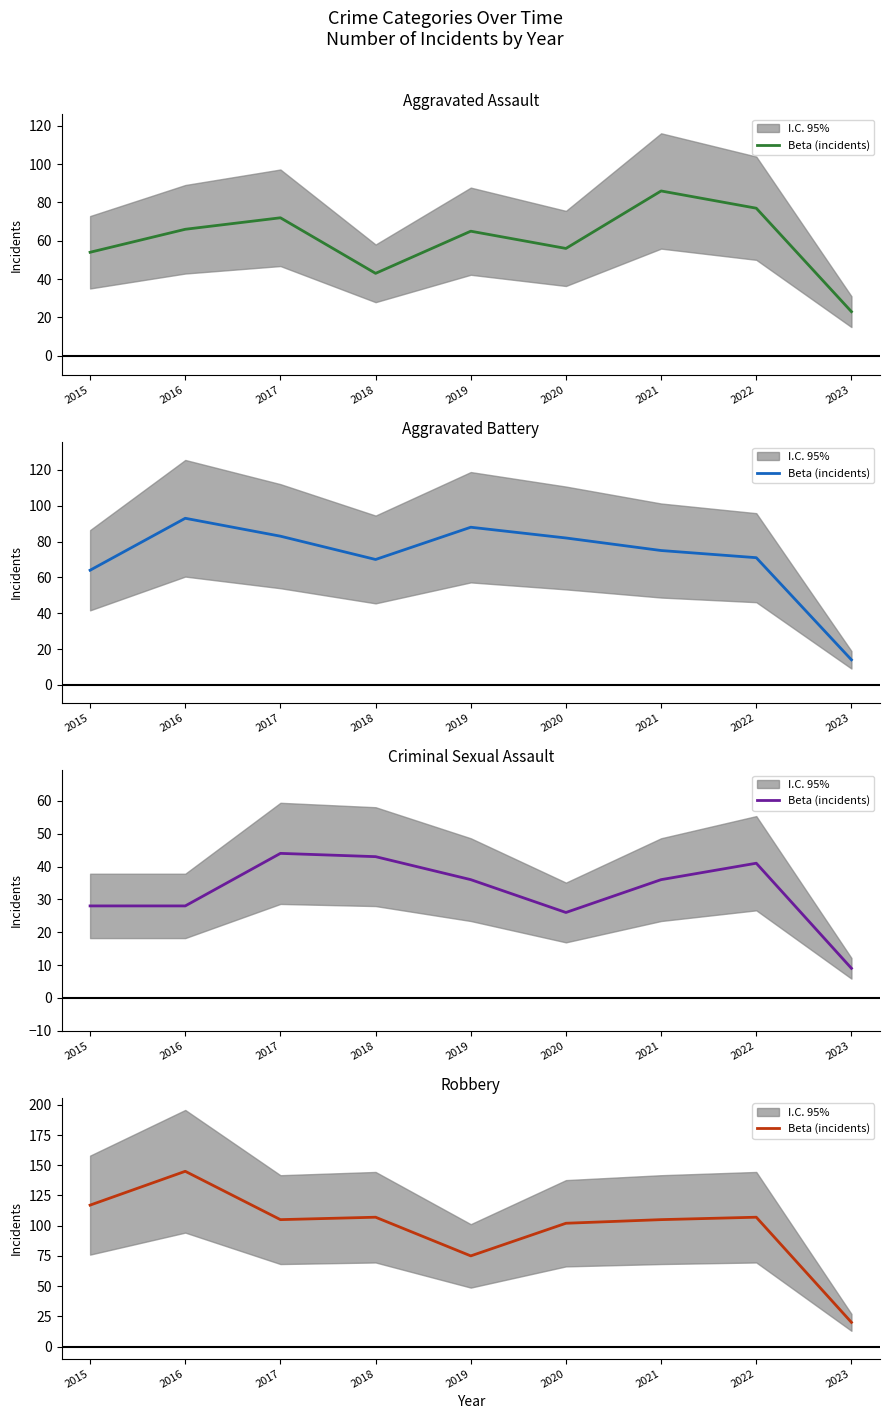

At which category does the chart reach its minimum across all series?

2023